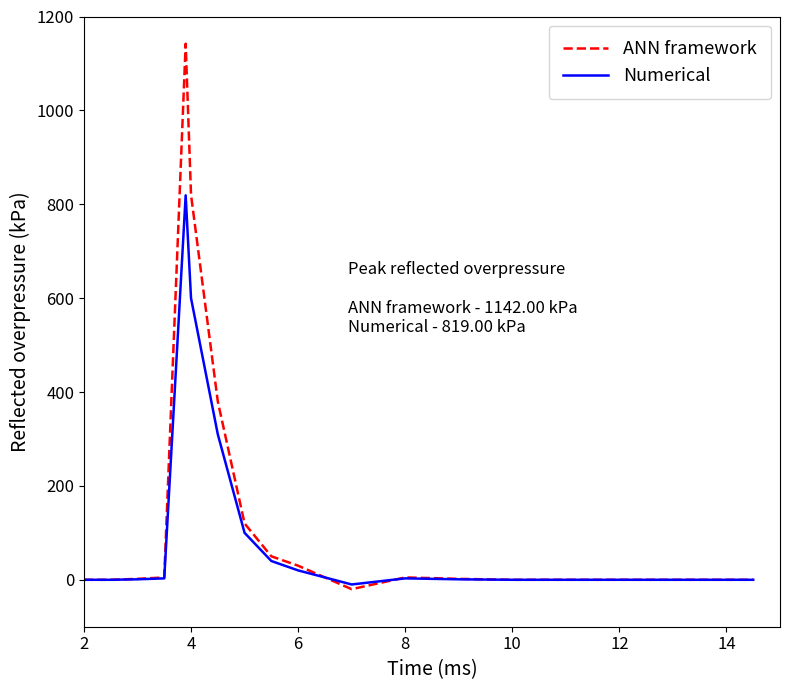

List the series in order of their peak value, lowest first.

Numerical, ANN framework